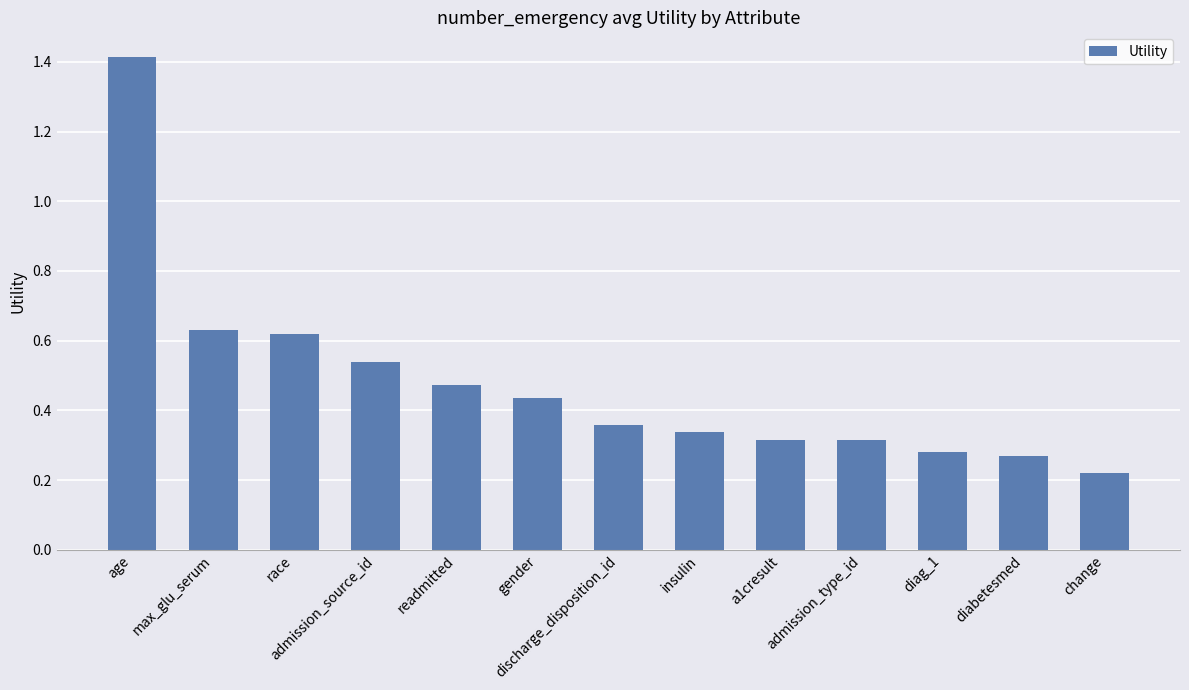

What is the difference between the maximum and minimum values?

1.2